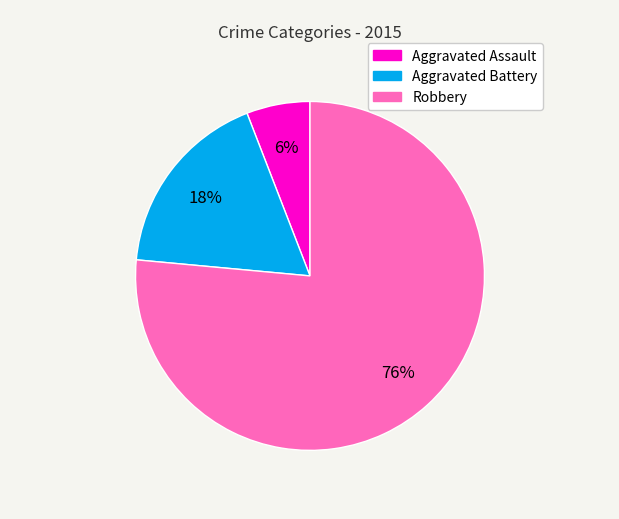

Rank the categories by value from highest to lowest.

Robbery, Aggravated Battery, Aggravated Assault